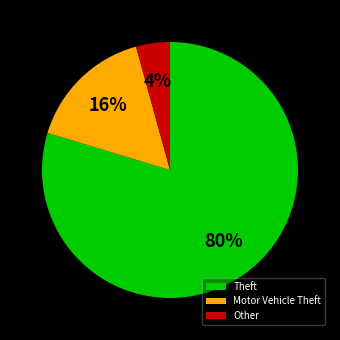

Is the sum of Motor Vehicle Theft and Other greater than half?

No